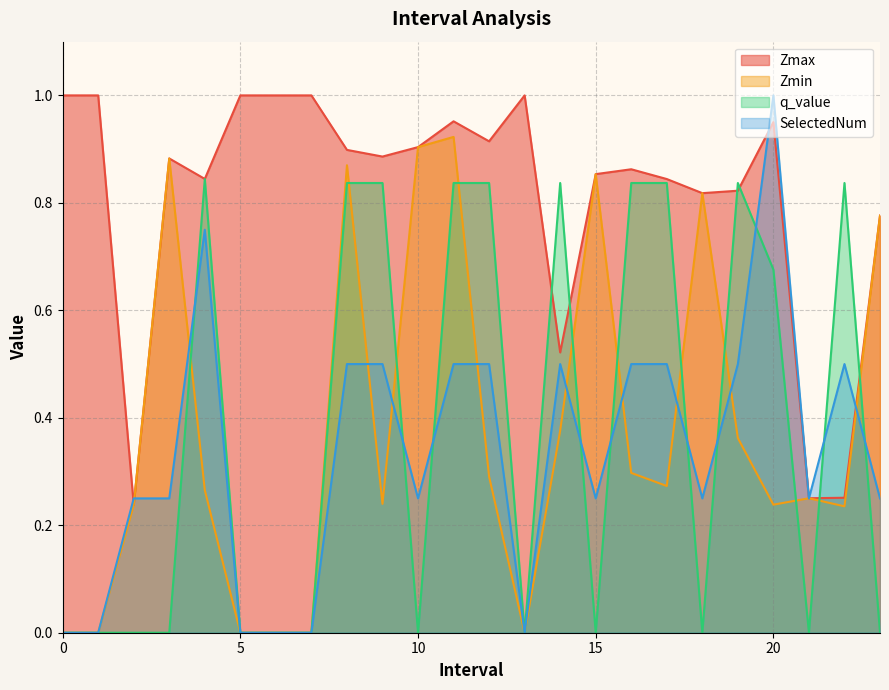

Which series has the widest spread of values?

SelectedNum